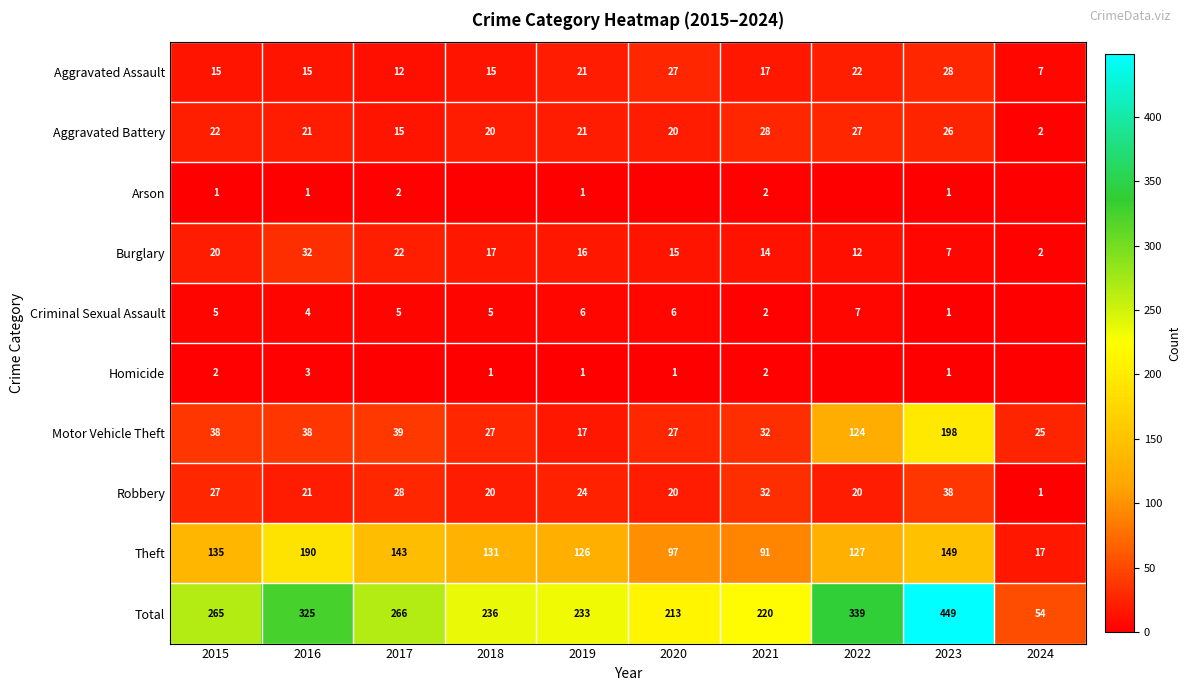

What is the sum of the Theft values at 2018 and 2015?

266